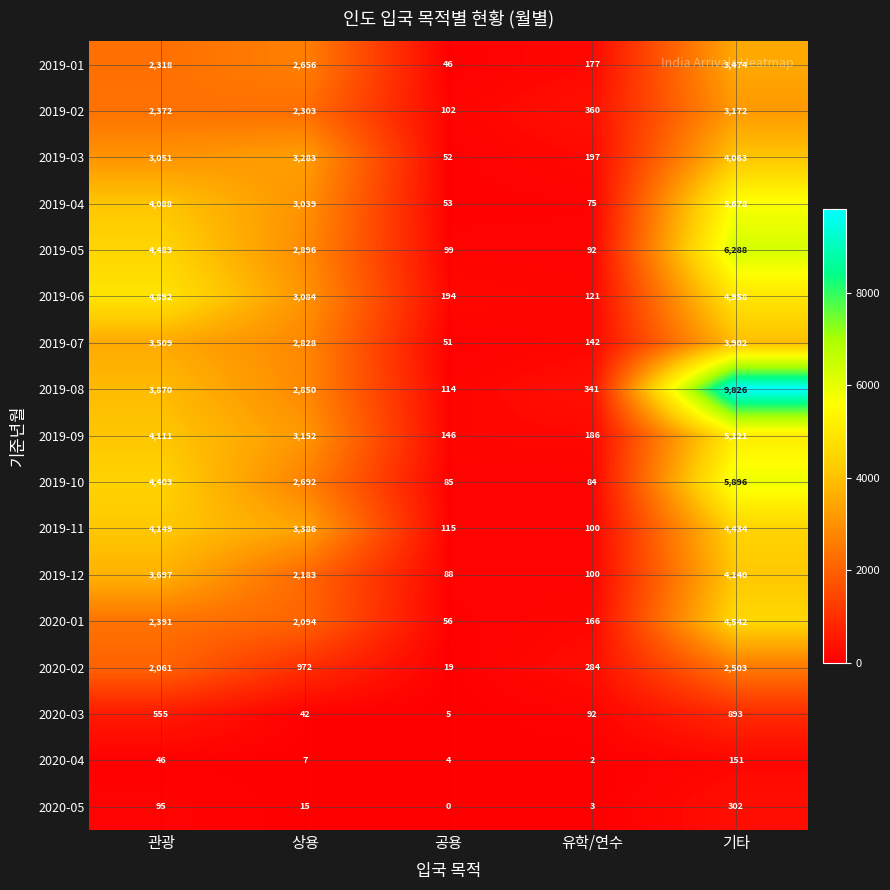

Is it true that 2019-07 equals 3509 at 관광?

True